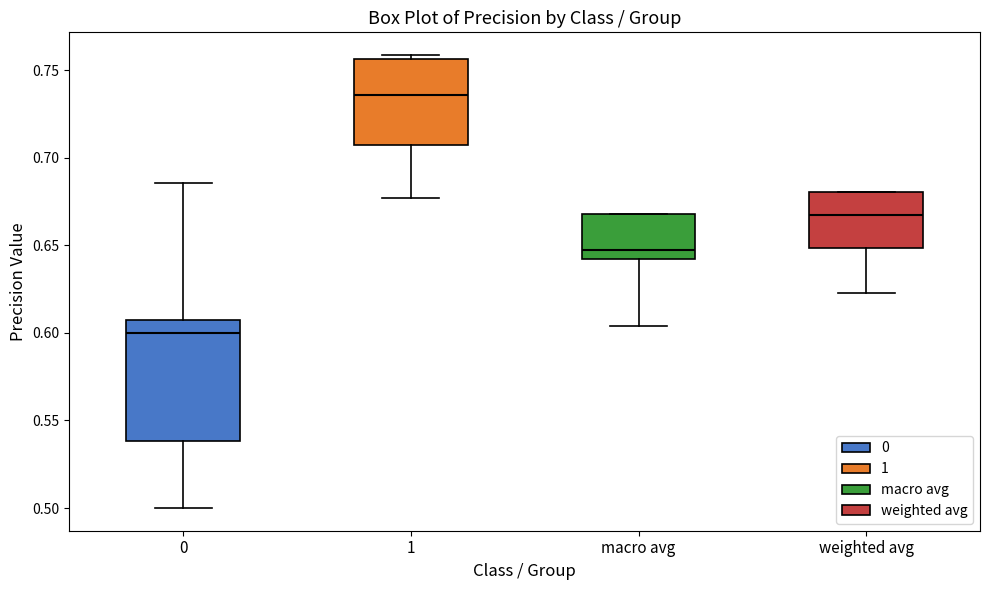

Which box has the lowest median line?

0